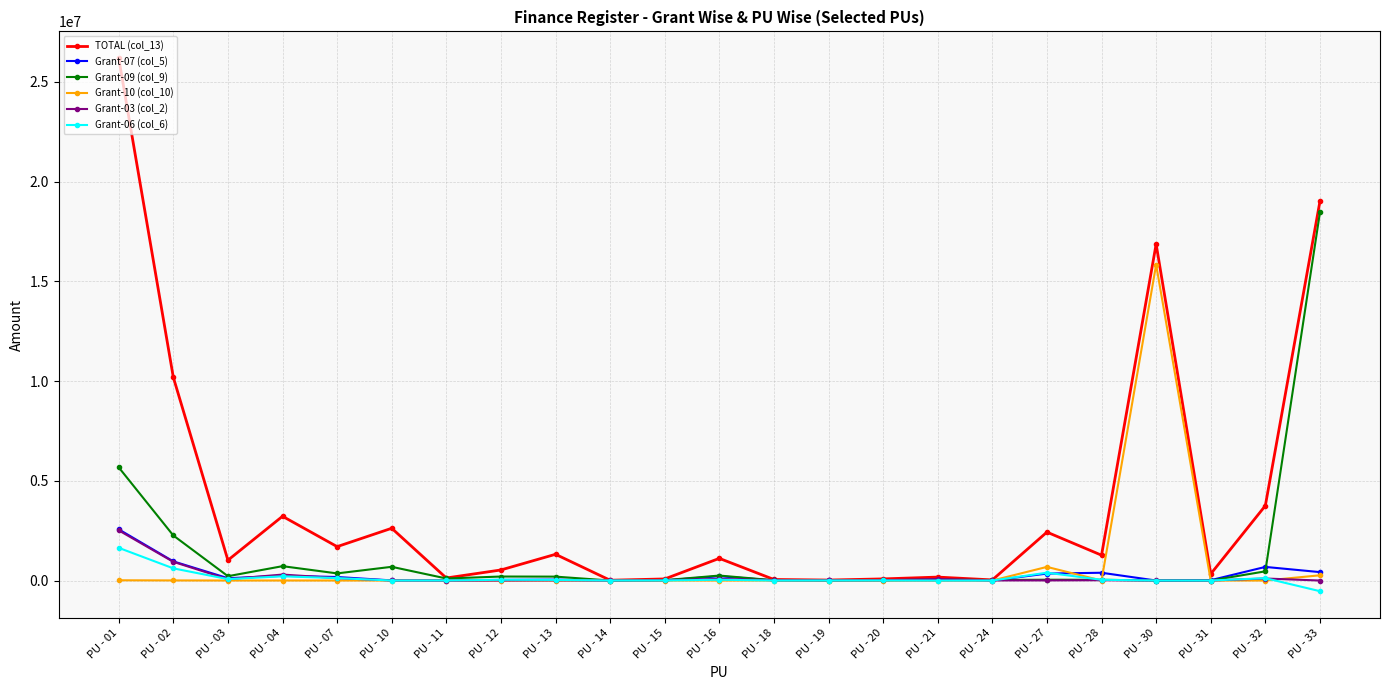

Which series has the largest total across all categories?

TOTAL (col_13)